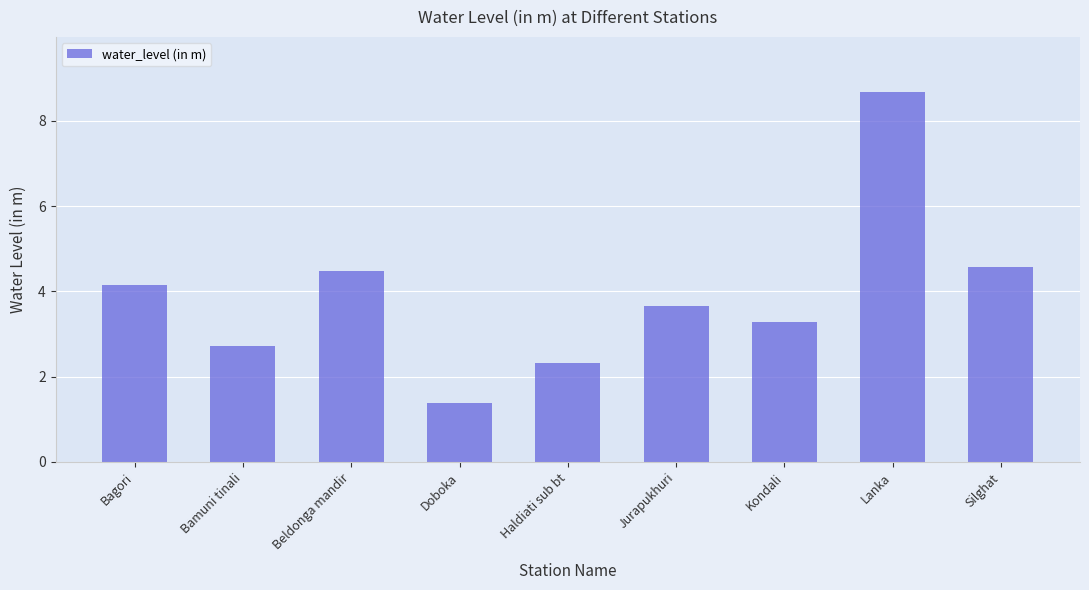

What position from the right is Bagori?

9